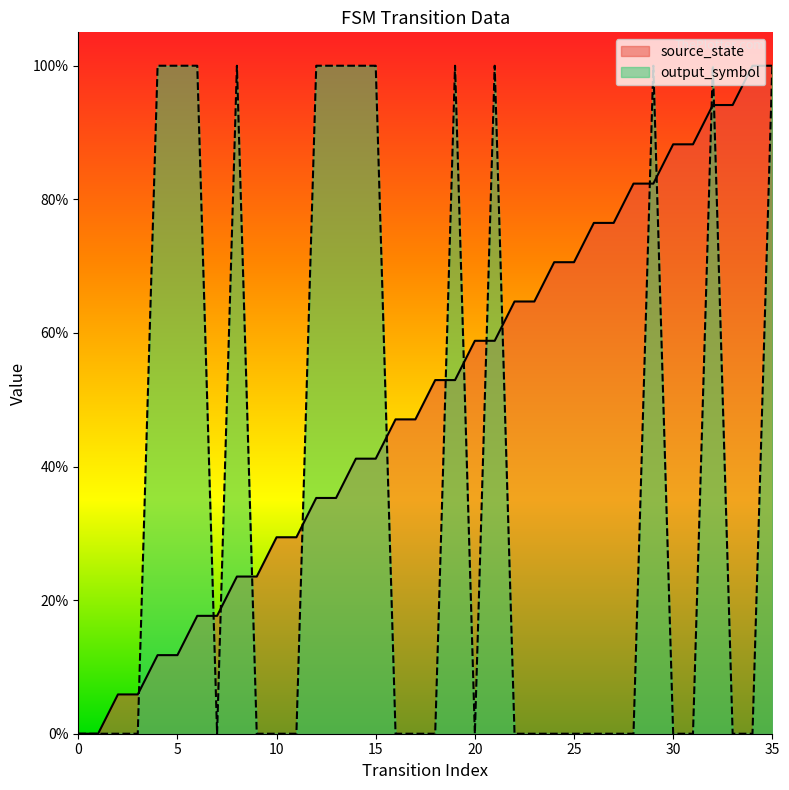

What is the average value of the source_state series?

0.5